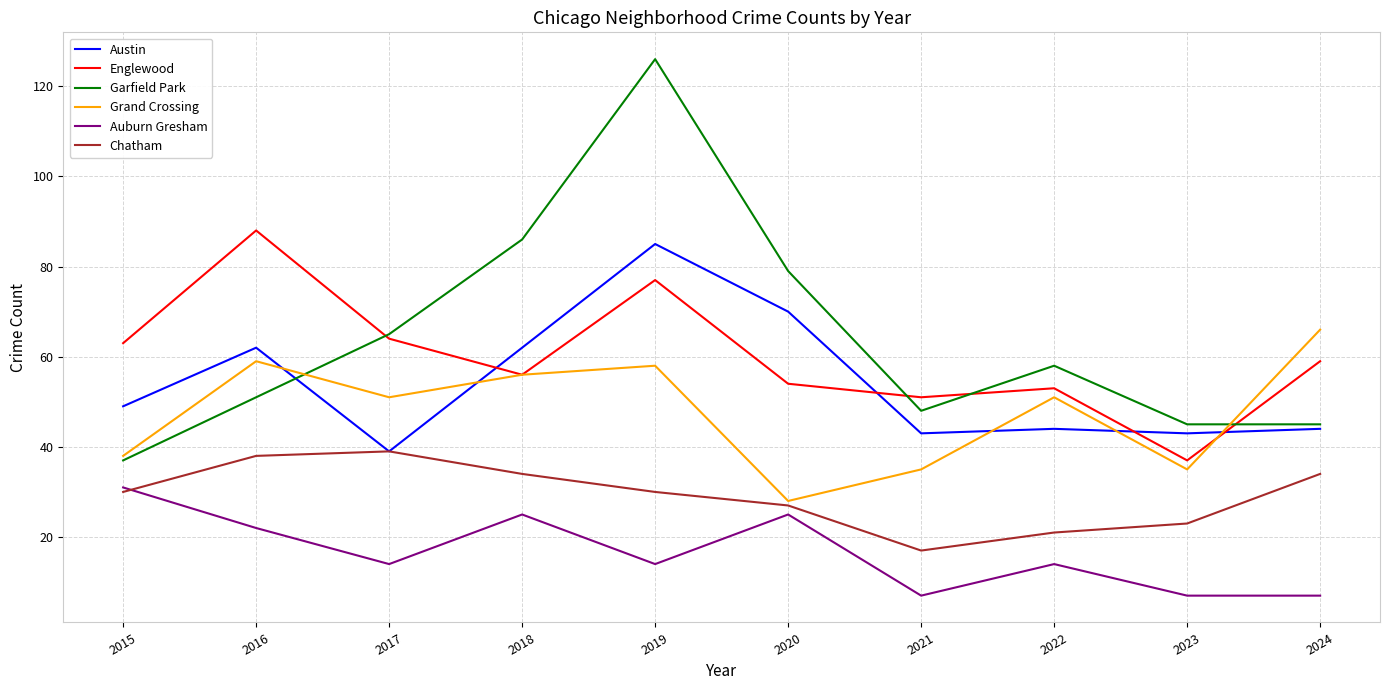

Between 2015 and 2023, which series saw the biggest shift?

Englewood